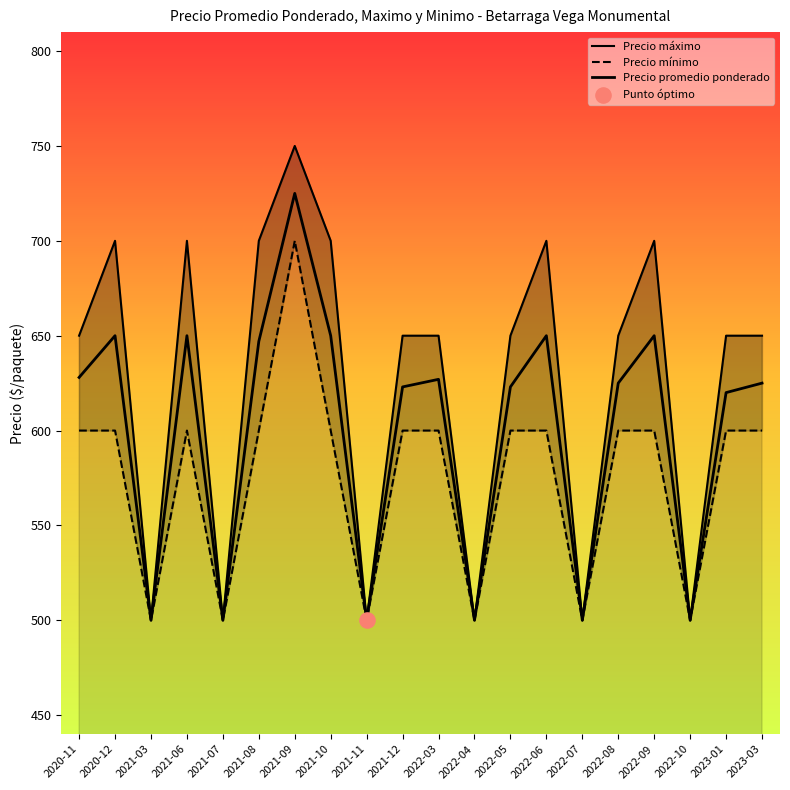

Which series has the widest spread of Y values?

Precio máximo